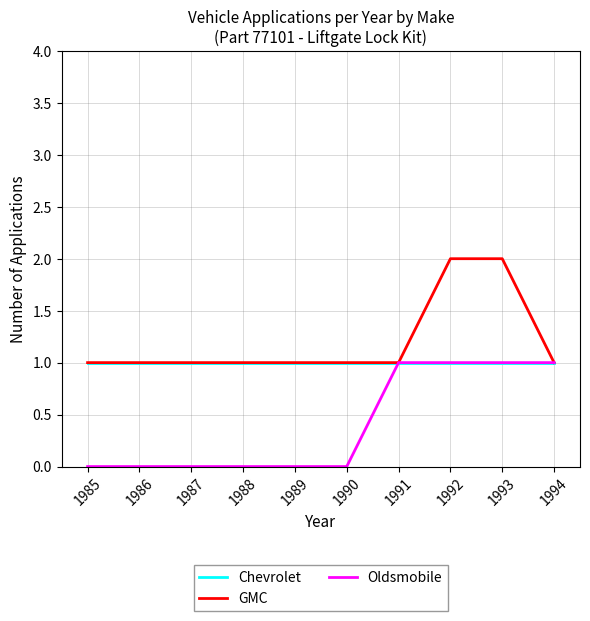

Reading right to left, what are all the values shown in this chart?

Chevrolet: 1	1	1	1	1	1	1	1	1	1
GMC: 1	2	2	1	1	1	1	1	1	1
Oldsmobile: 1	1	1	1	0	0	0	0	0	0